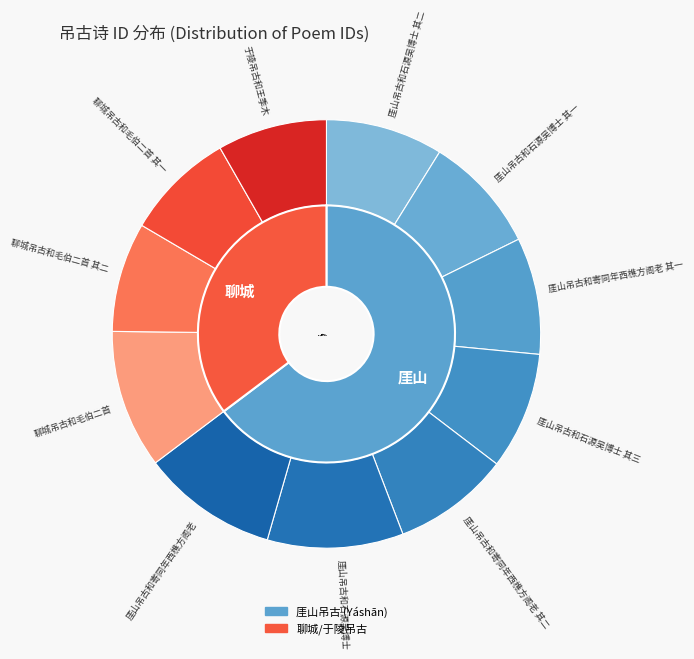

Combined, what portion of the pie is 聊城吊古和毛伯二首 其二 and 厓山吊古和寄同年西樵方阁老?

18.5%